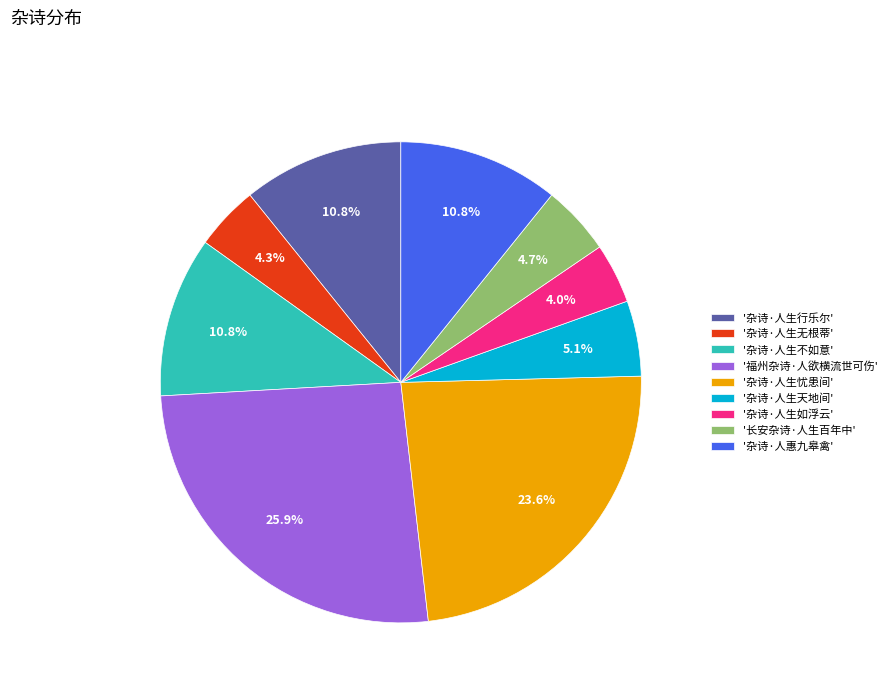

To the nearest percent, what is the difference between the largest and smallest slice percentages?

22%